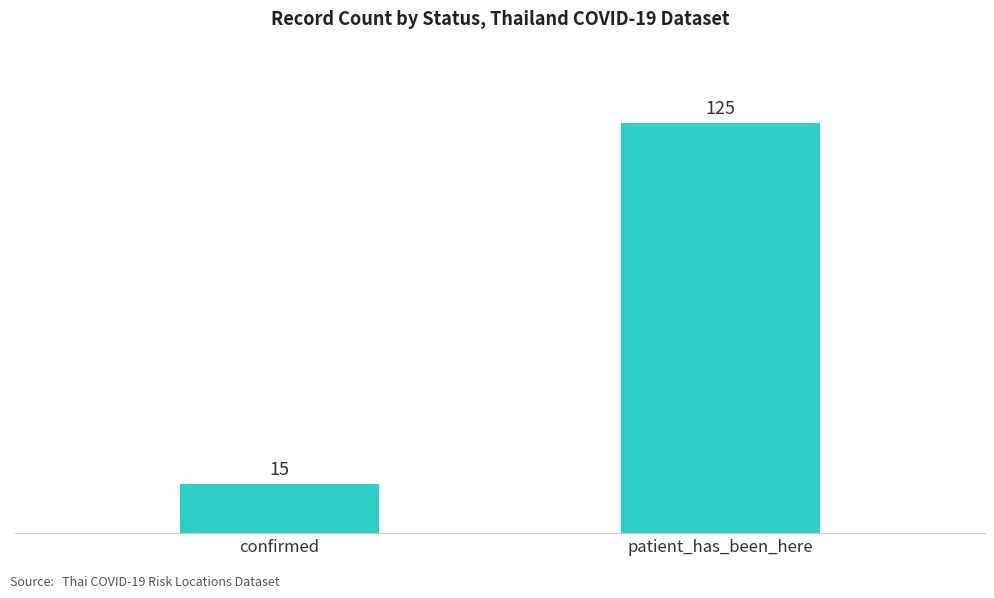

What value does the data have at confirmed?

15